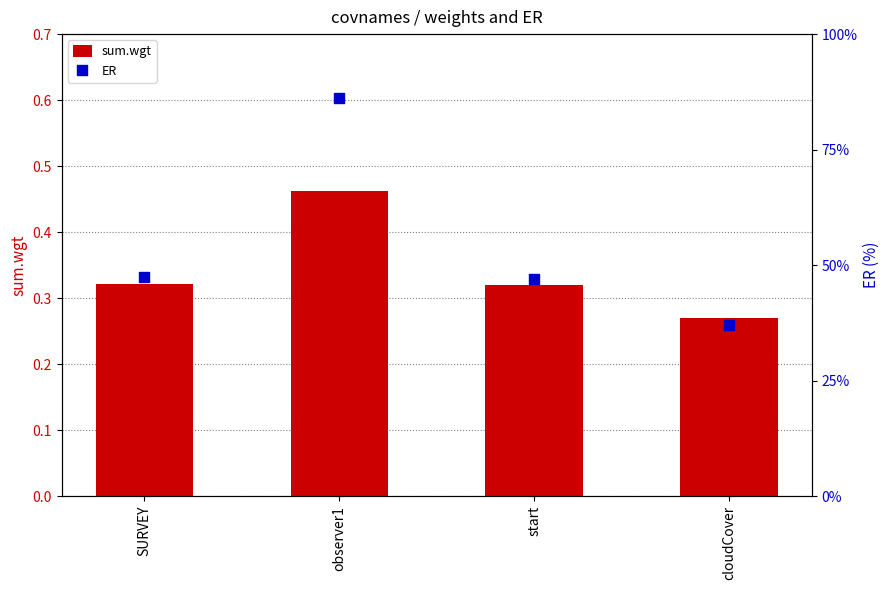

Which series reaches the maximum Y coordinate?

ER